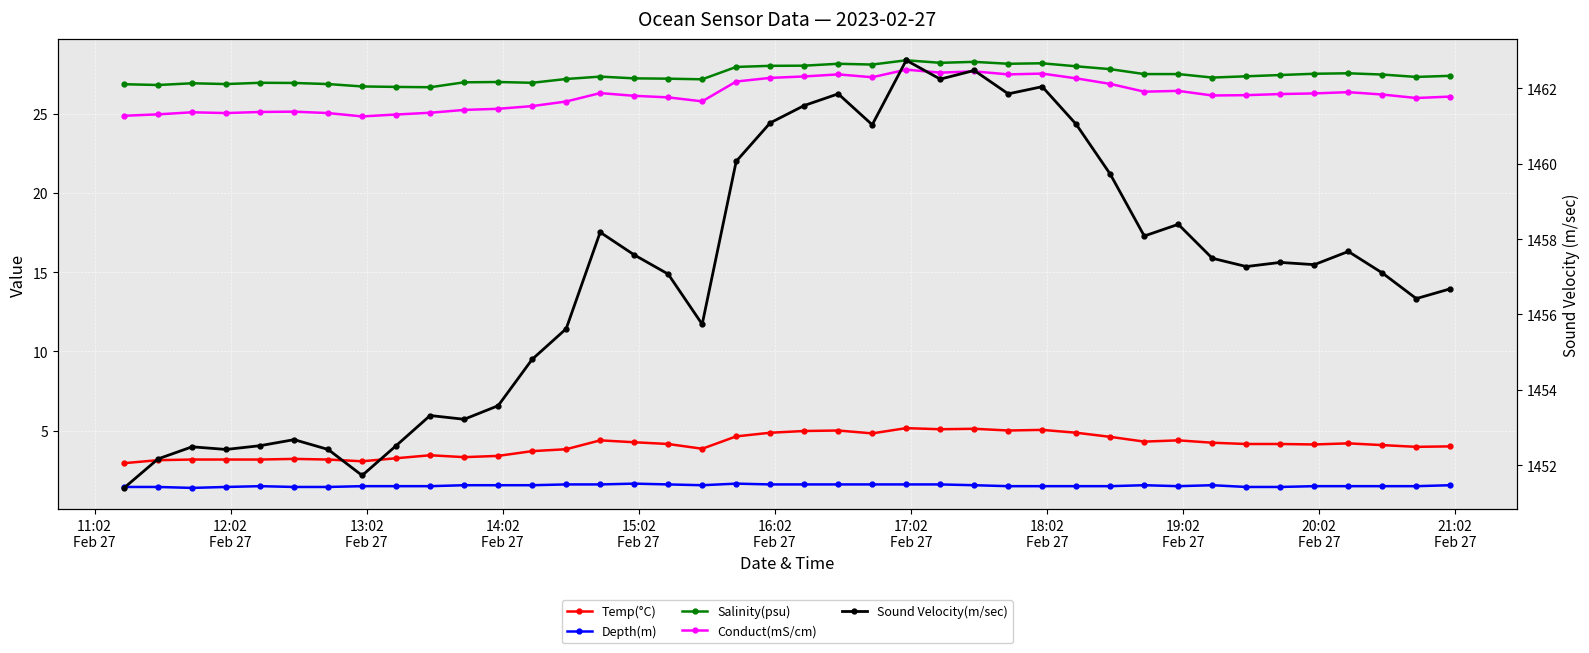

Reading right to left, extract all data points from this chart.

Temp(°C): 4.0	4.0	4.1	4.2	4.1	4.2	4.2	4.2	4.4	4.3	4.6	4.9	5.0	5.0	5.1	5.1	5.2	4.8	5.0	5.0	4.9	4.6	3.9	4.2	4.3	4.4	3.8	3.7	3.4	3.3	3.5	3.3	3.1	3.2	3.2	3.2	3.2	3.2	3.1	3.0
Depth(m): 1.6	1.5	1.5	1.5	1.5	1.4	1.4	1.6	1.5	1.6	1.5	1.5	1.5	1.5	1.6	1.6	1.6	1.6	1.6	1.6	1.6	1.7	1.6	1.6	1.7	1.6	1.6	1.6	1.6	1.6	1.5	1.5	1.5	1.4	1.4	1.5	1.4	1.4	1.4	1.4
Salinity(psu): 27.4	27.3	27.5	27.5	27.5	27.4	27.4	27.3	27.5	27.5	27.8	28.0	28.2	28.1	28.3	28.2	28.4	28.1	28.1	28.0	28.0	27.9	27.2	27.2	27.2	27.3	27.2	26.9	27.0	27.0	26.7	26.7	26.7	26.9	26.9	26.9	26.9	26.9	26.8	26.9
Conduct(mS/cm): 26.1	26.0	26.2	26.4	26.3	26.2	26.2	26.1	26.4	26.4	26.9	27.2	27.5	27.5	27.7	27.6	27.8	27.3	27.5	27.3	27.2	27.0	25.8	26.0	26.1	26.3	25.8	25.5	25.3	25.2	25.1	24.9	24.8	25.0	25.1	25.1	25.0	25.1	24.9	24.9
Sound Velocity(m/sec): 1456.7	1456.4	1457.1	1457.7	1457.3	1457.4	1457.3	1457.5	1458.4	1458.1	1459.7	1461.0	1462.0	1461.8	1462.5	1462.2	1462.7	1461.0	1461.8	1461.5	1461.1	1460.1	1455.7	1457.1	1457.6	1458.2	1455.6	1454.8	1453.6	1453.2	1453.3	1452.5	1451.7	1452.4	1452.7	1452.5	1452.4	1452.5	1452.2	1451.4